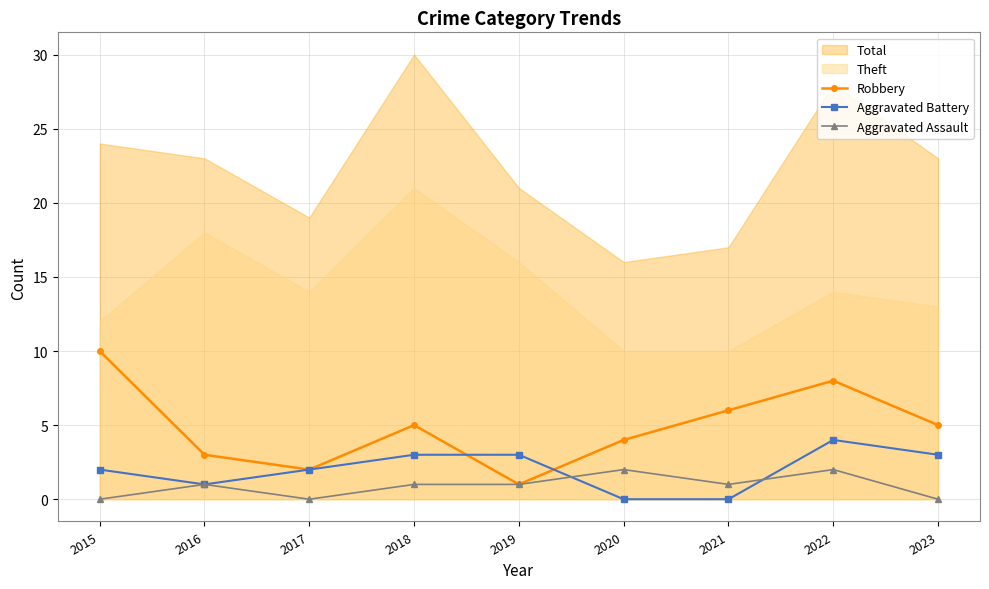

What is the difference between the highest and lowest values at 2019?

2